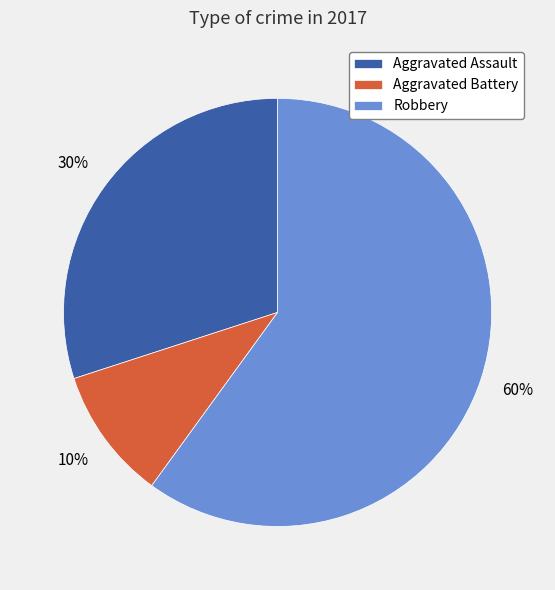

What is the ratio of the value at Aggravated Assault to the value at Robbery?

0.5